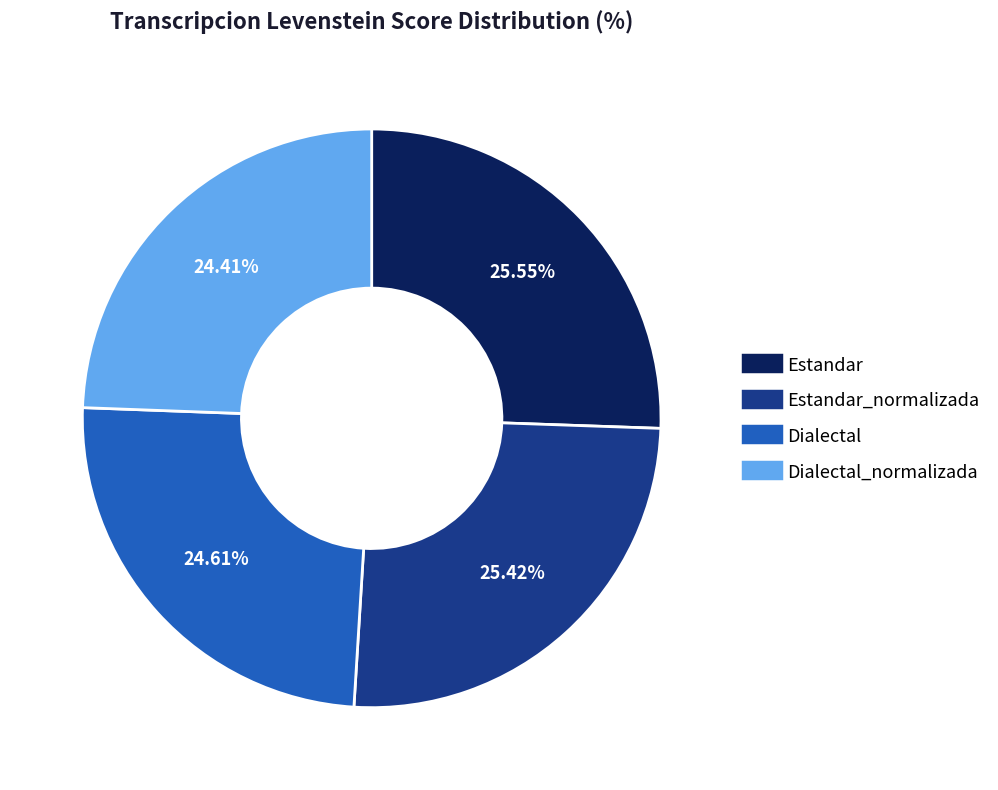

Does any single category account for the majority?

No